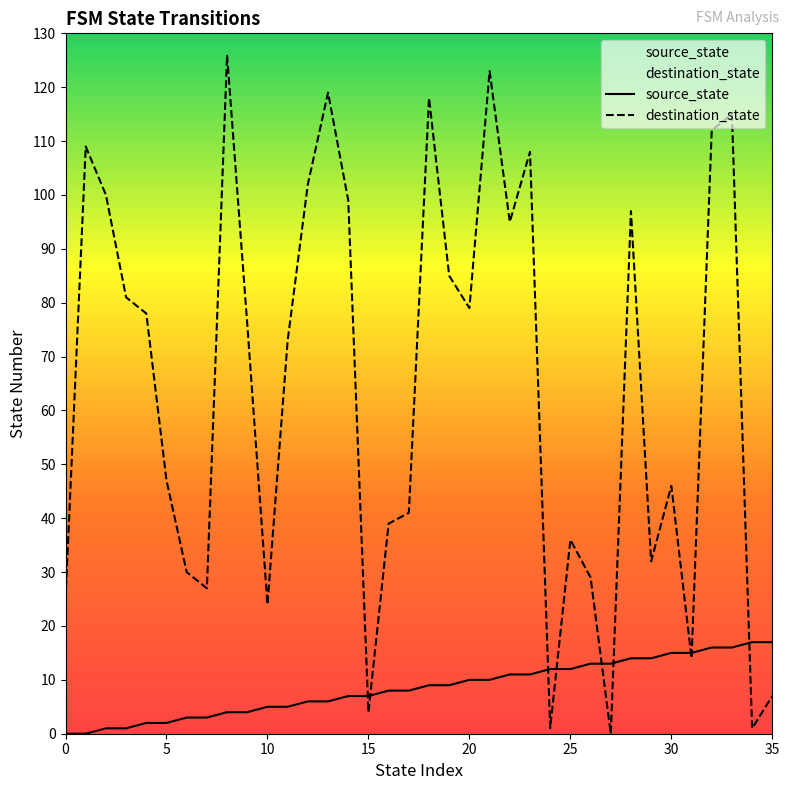

Which series has the widest spread of values?

destination_state